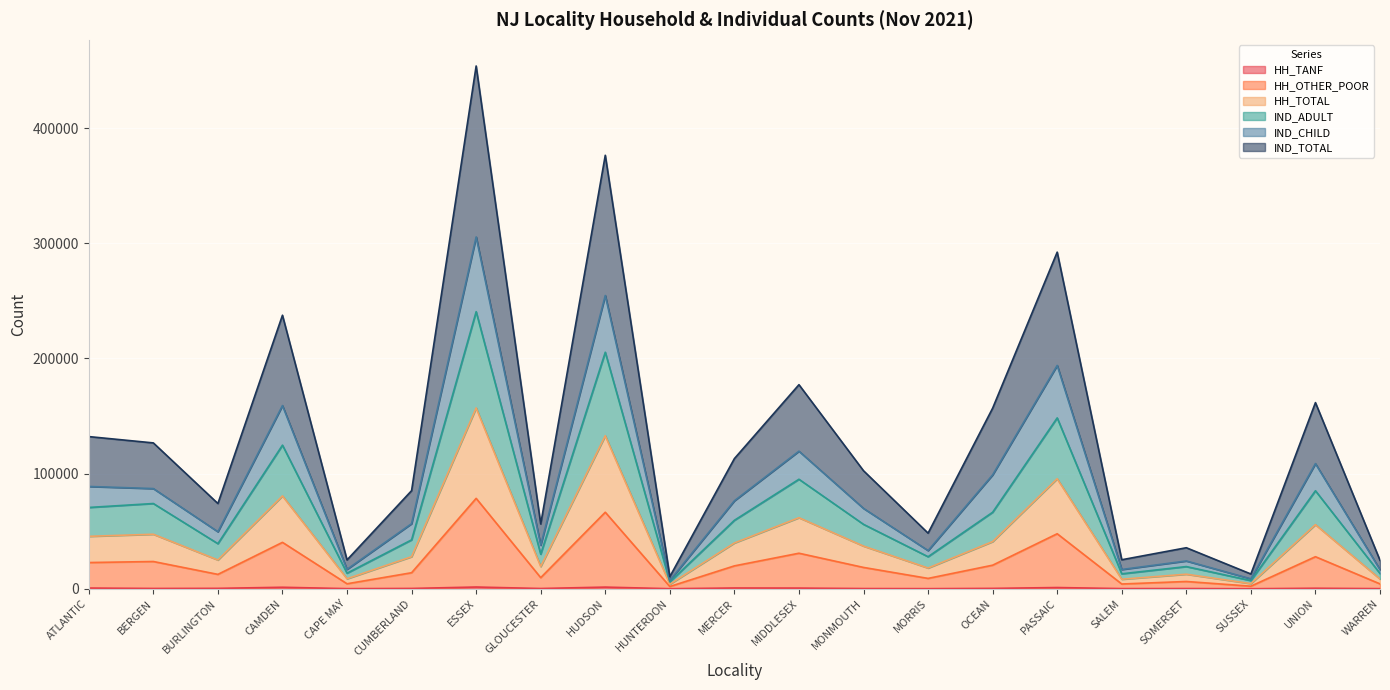

Which has a higher value, CUMBERLAND or MONMOUTH?

CUMBERLAND